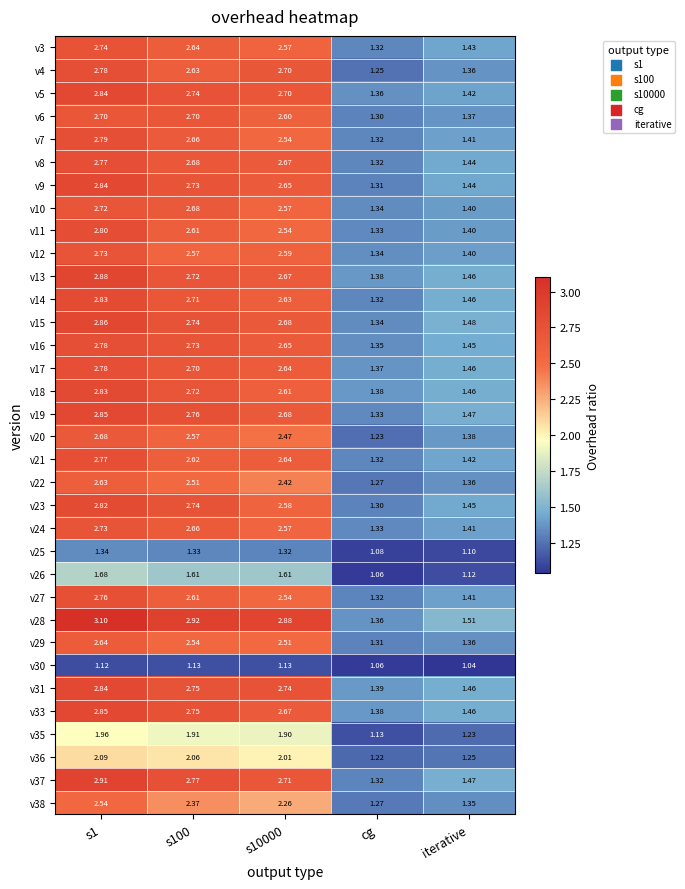

Which category has the lowest value across all series?

iterative